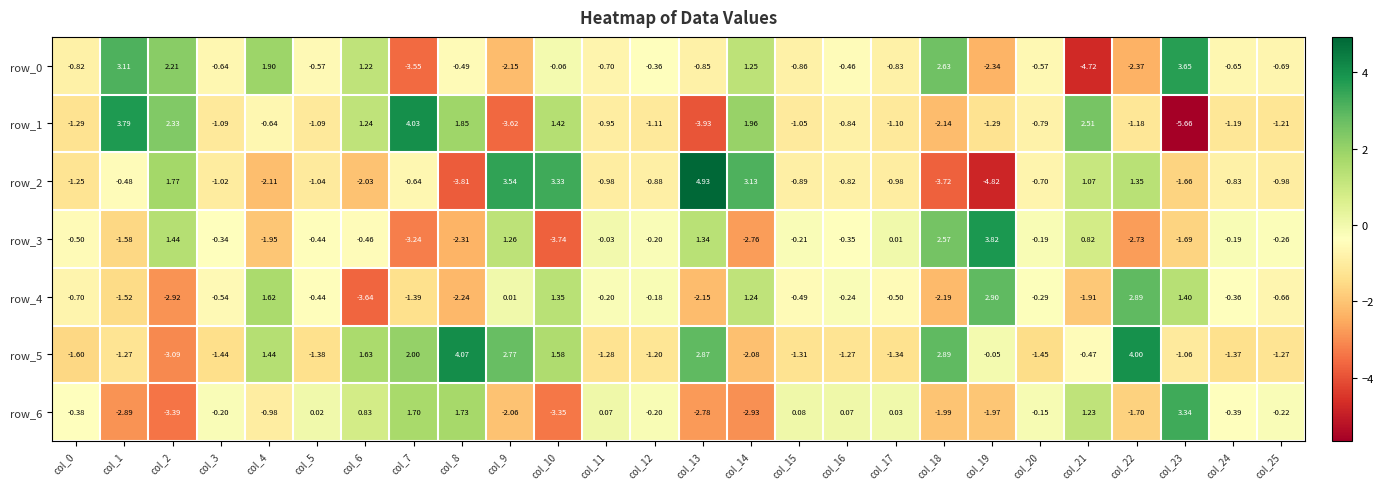

Count the number of categories in the chart.

26